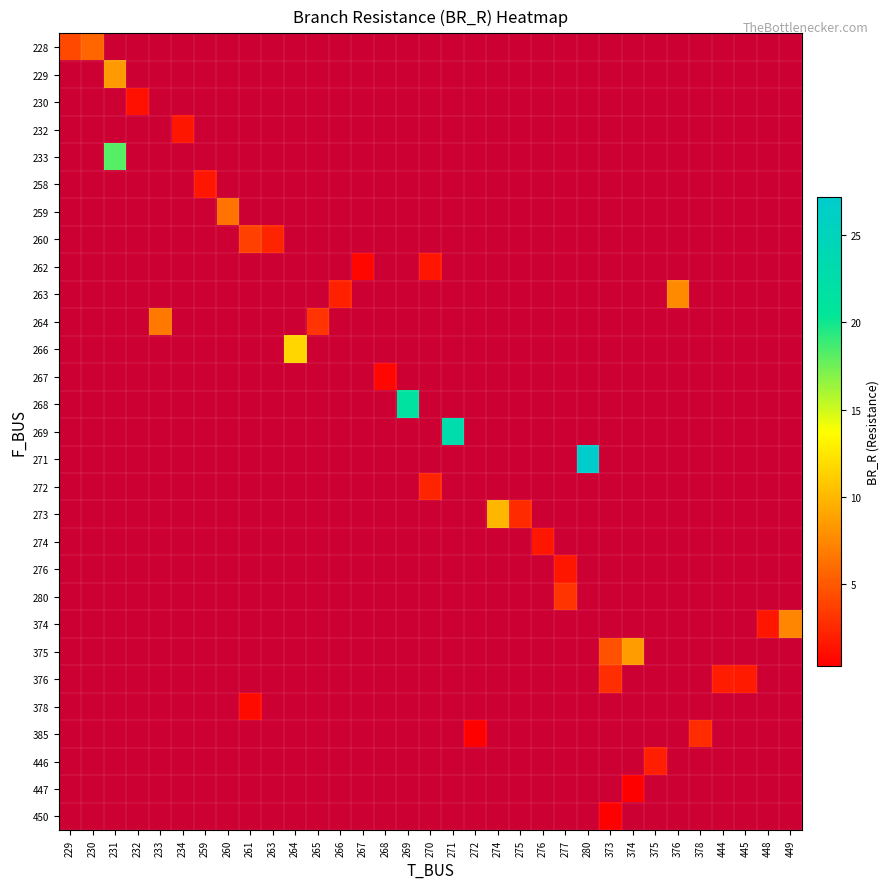

How many distinct data groups are displayed?

29